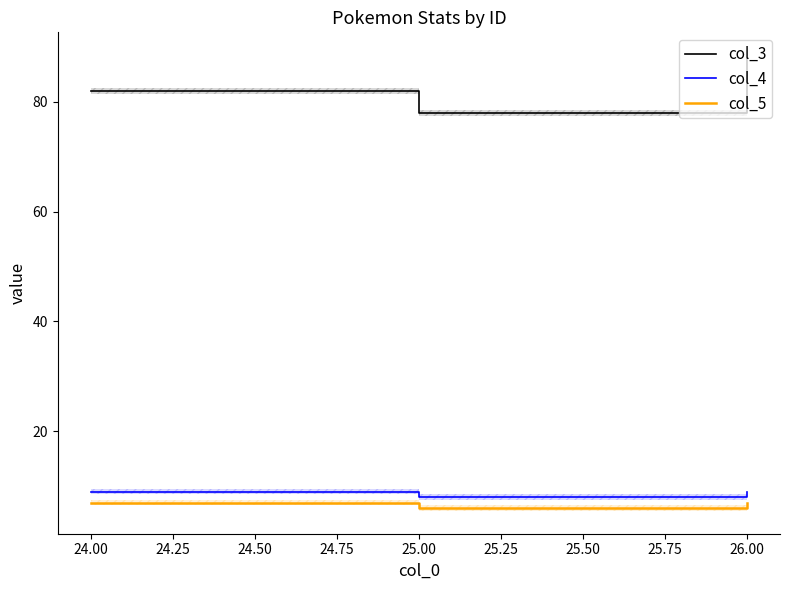

How many col_3 values are between 78 and 88?

3